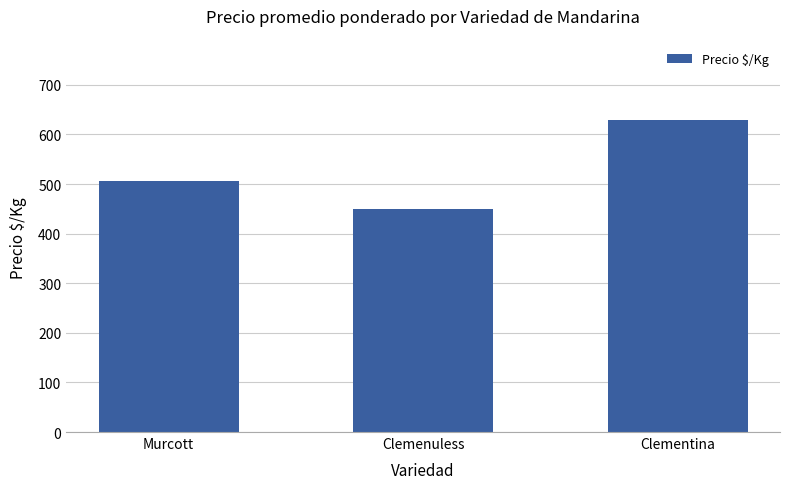

Reading left to right, extract all data points from this chart.

Murcott=506	Clemenuless=450	Clementina=630